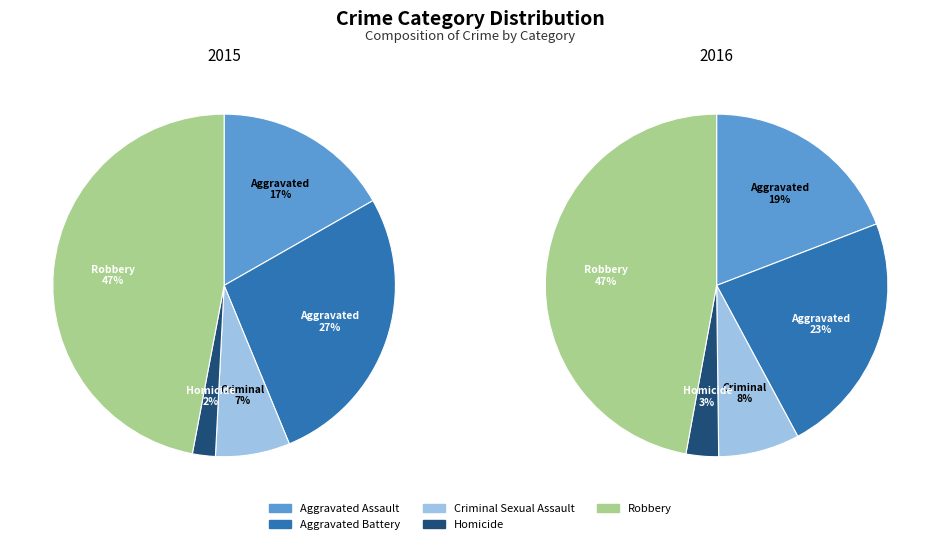

Which slice is the smallest?

Homicide